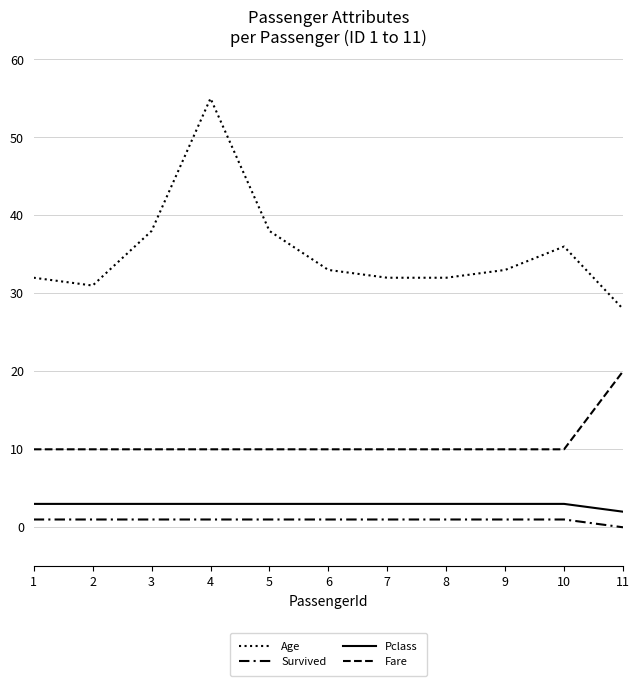

At which label does Age reach its minimum?

11